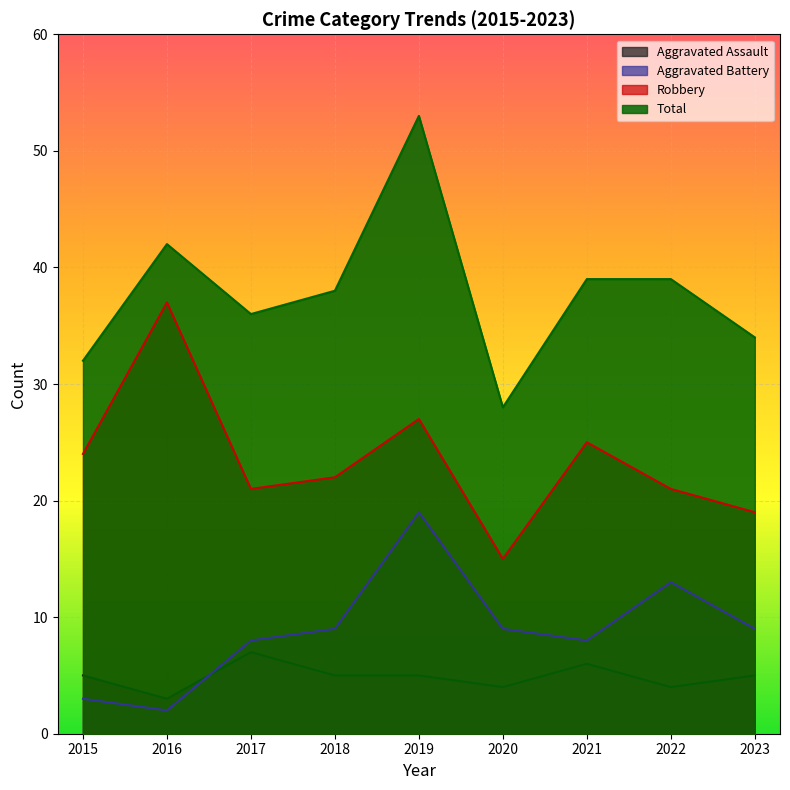

Which series has the widest spread of values?

Total